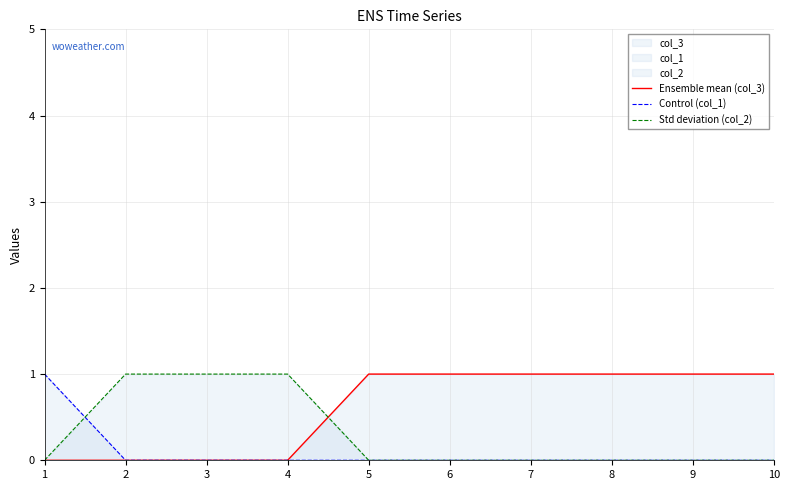

Count the number of categories in the chart.

10